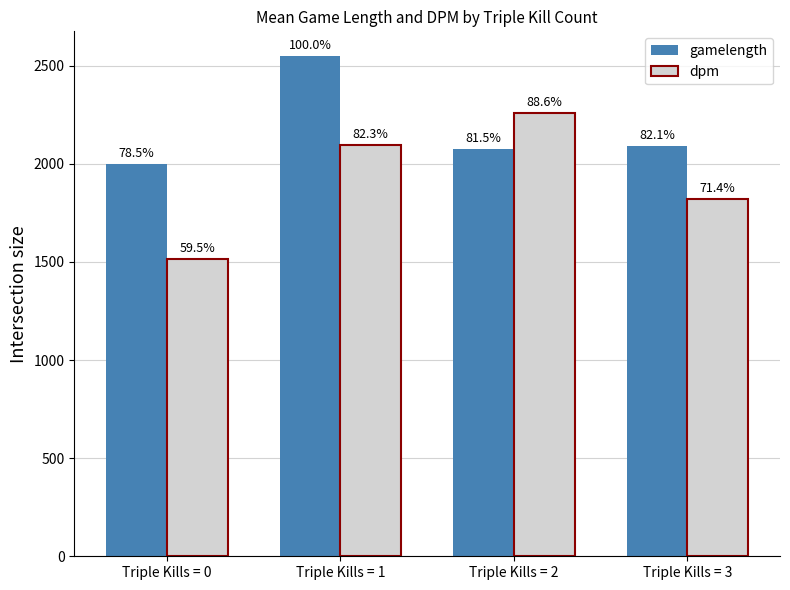

What is the sum of all dpm values?

7690.7